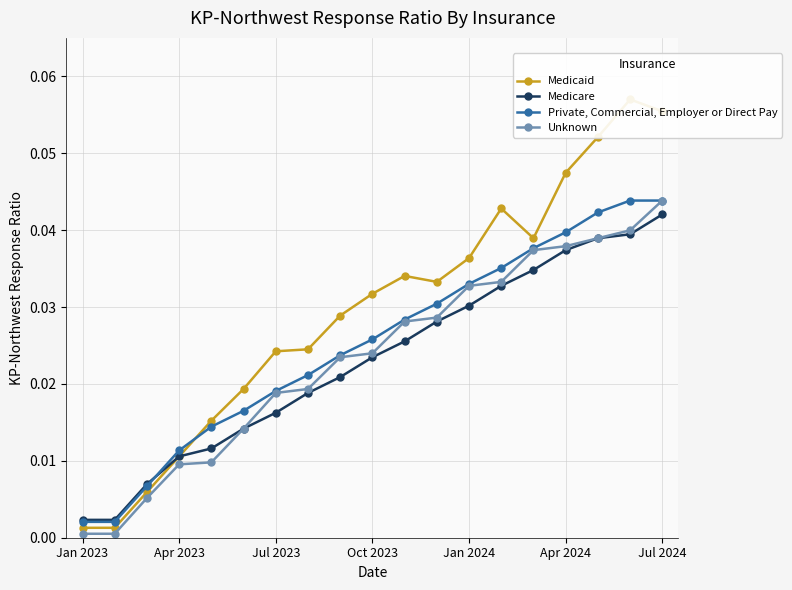

How many lines are shown in the chart?

4